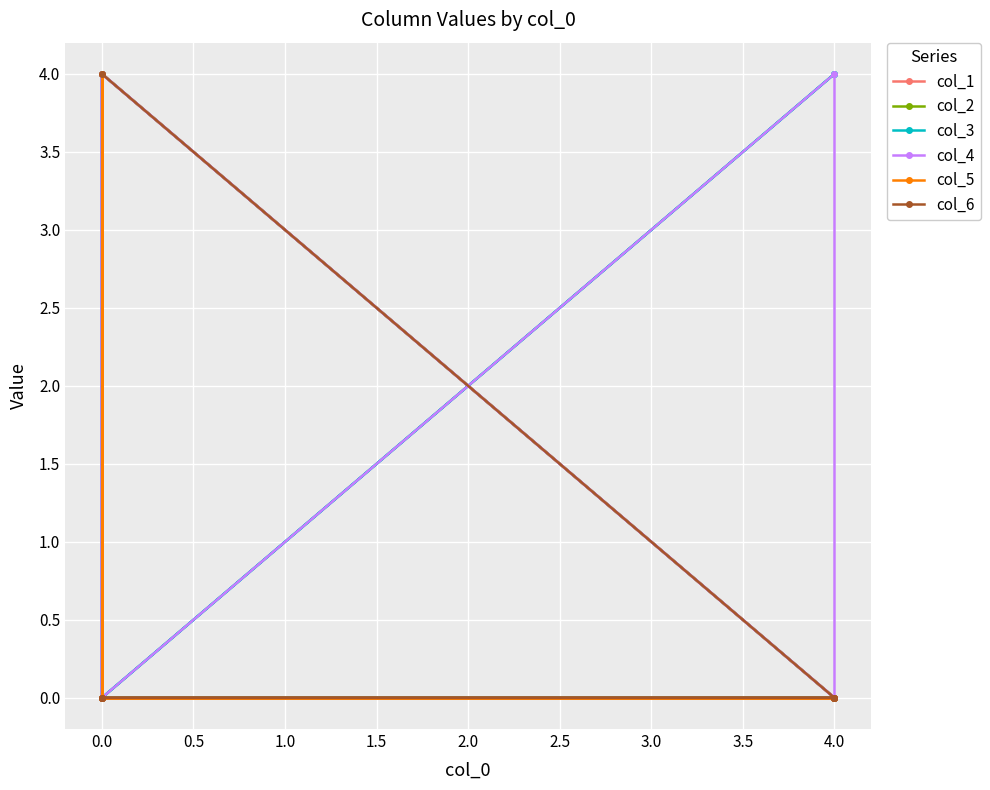

What is the maximum value shown in the chart?

4